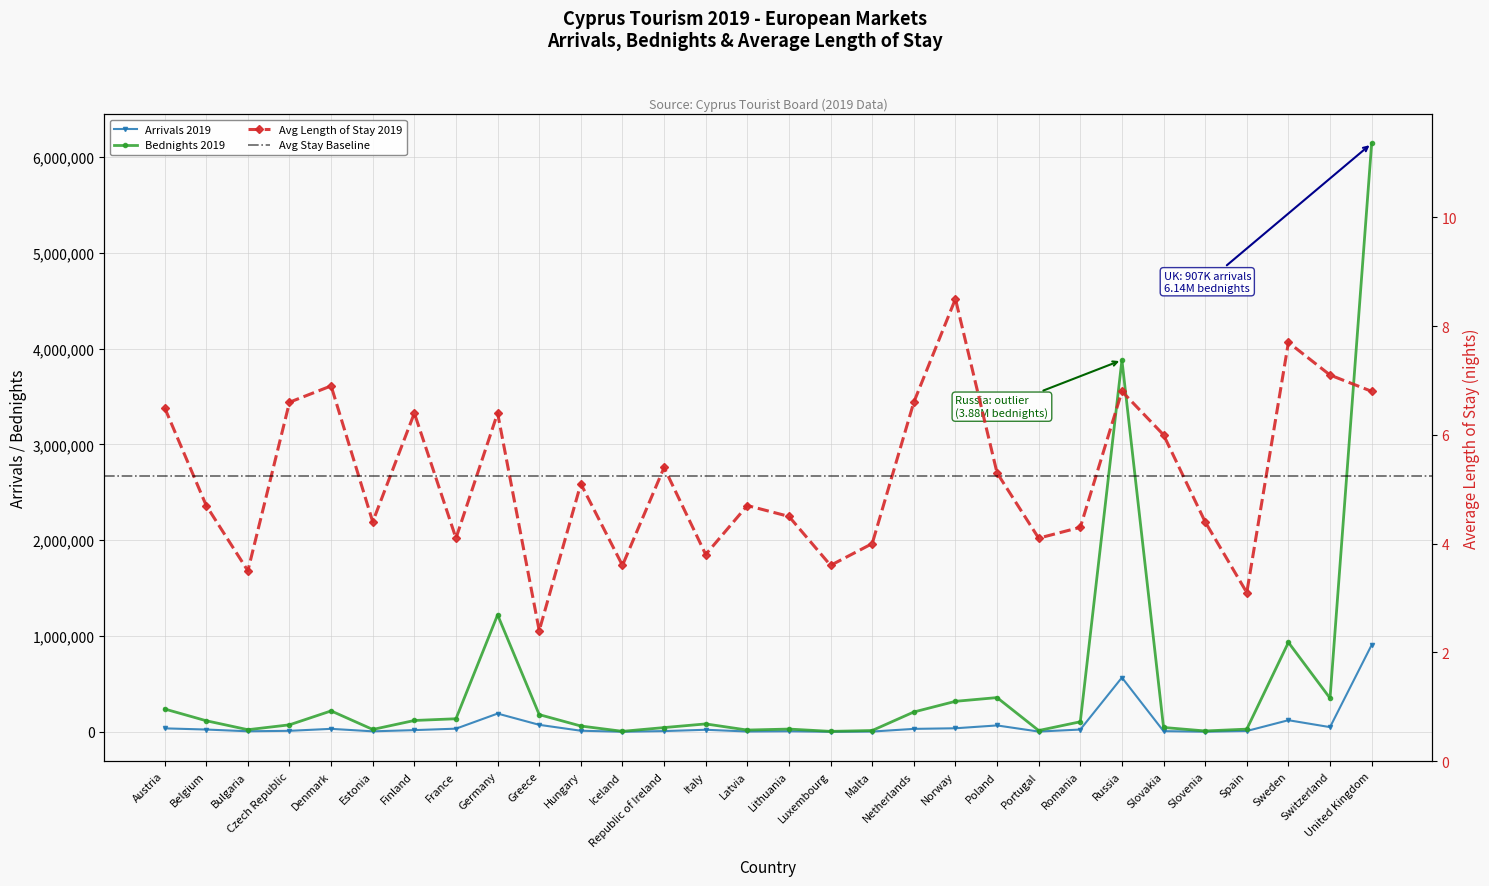

True or false: Avg Stay 2019 and Bednights 2019 cross at least once.

False